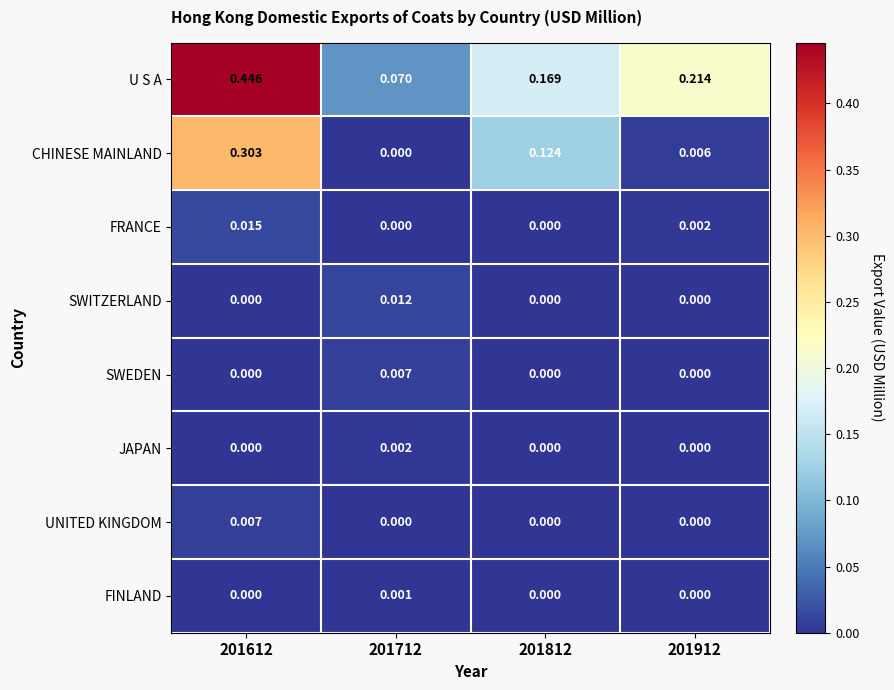

Count the number of categories in the chart.

4